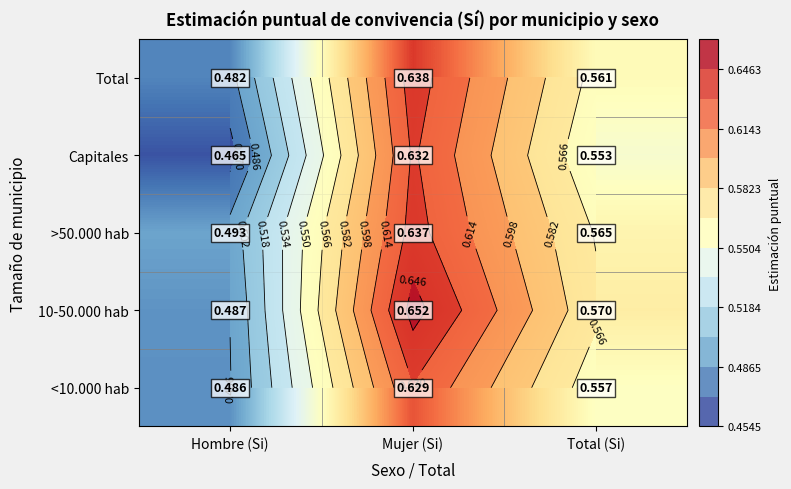

Between Mujer (Si) and Total (Si), which is larger?

Mujer (Si)